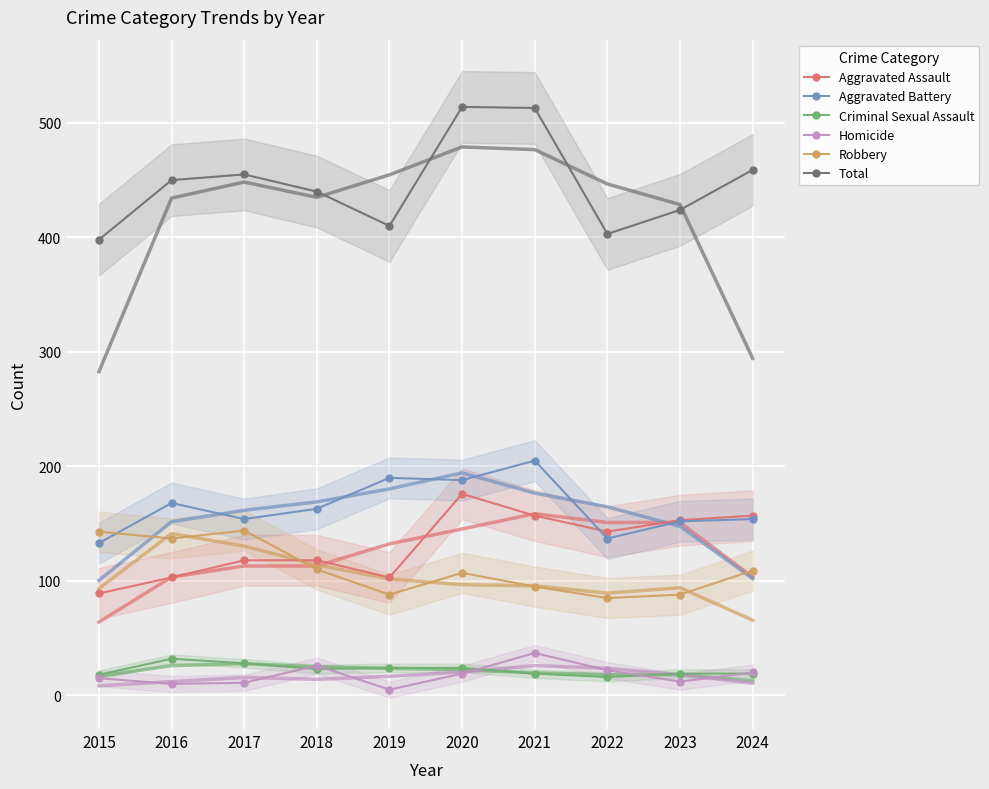

How many interior local valleys does the Aggravated Assault series have?

2